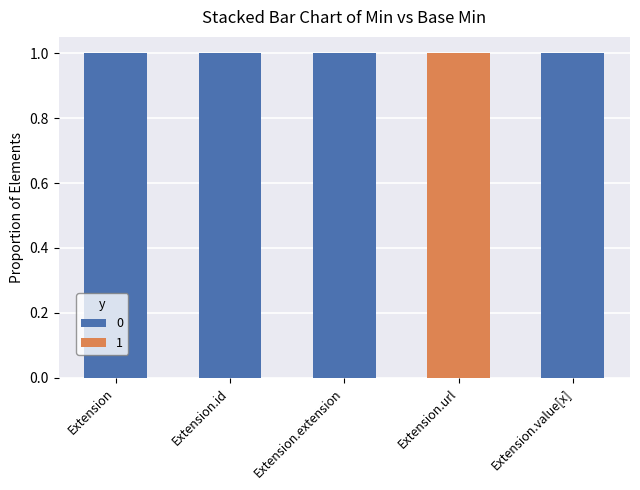

Reading left to right, what are the values for 0?

Extension=1	Extension.id=1	Extension.extension=1	Extension.url=0	Extension.value[x]=1